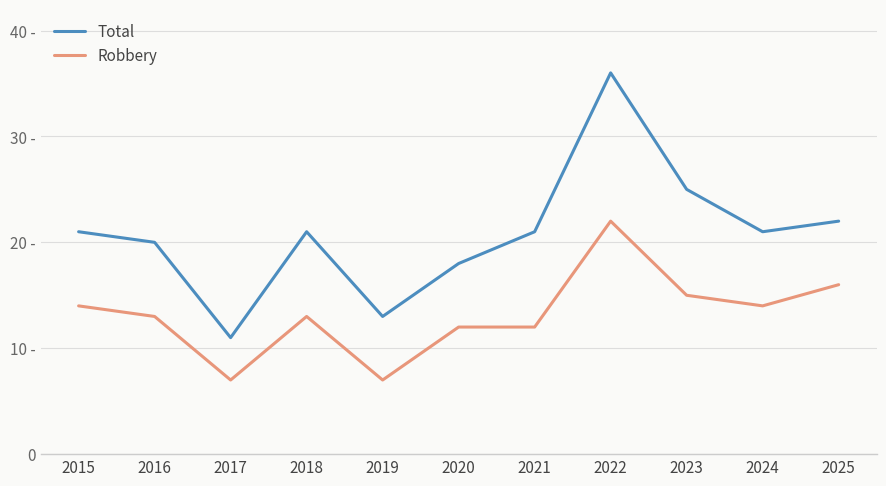

Is this an area chart (filled region under the line)?

No